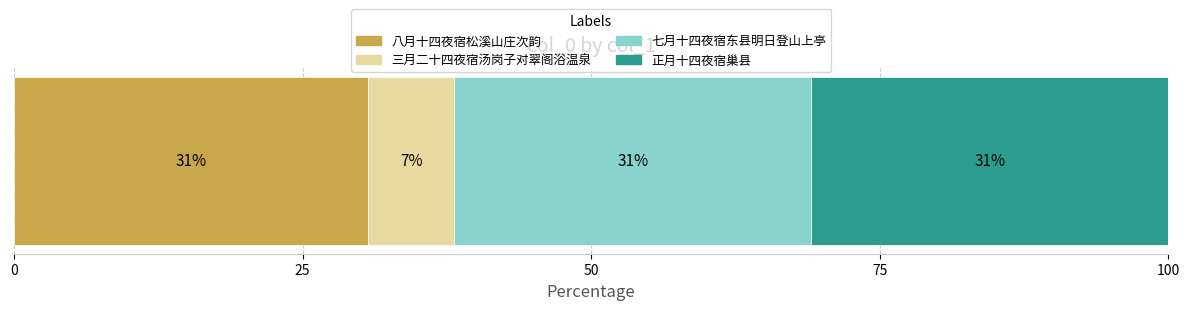

What is the maximum value for 八月十四夜宿松溪山庄次韵?

30.7